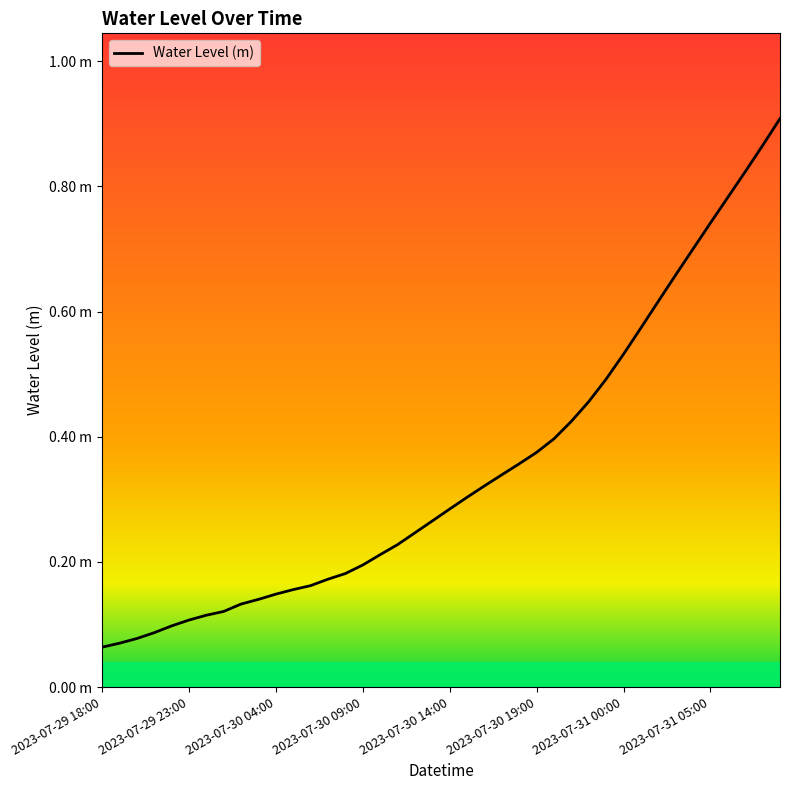

Does the chart display data point markers on the line(s)?

No